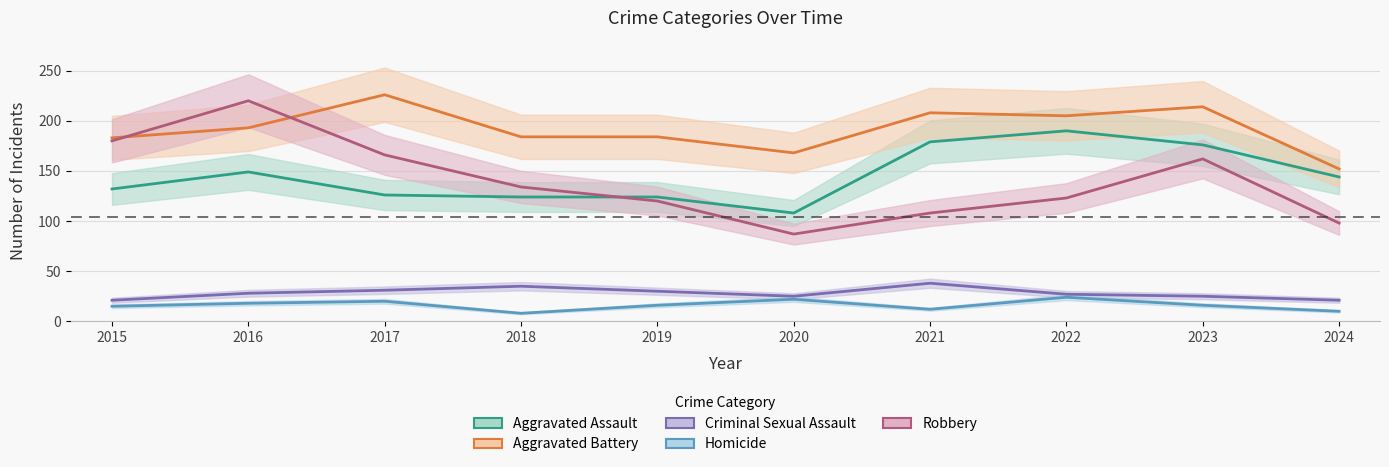

At how many categories does at least one series exceed 65?

10